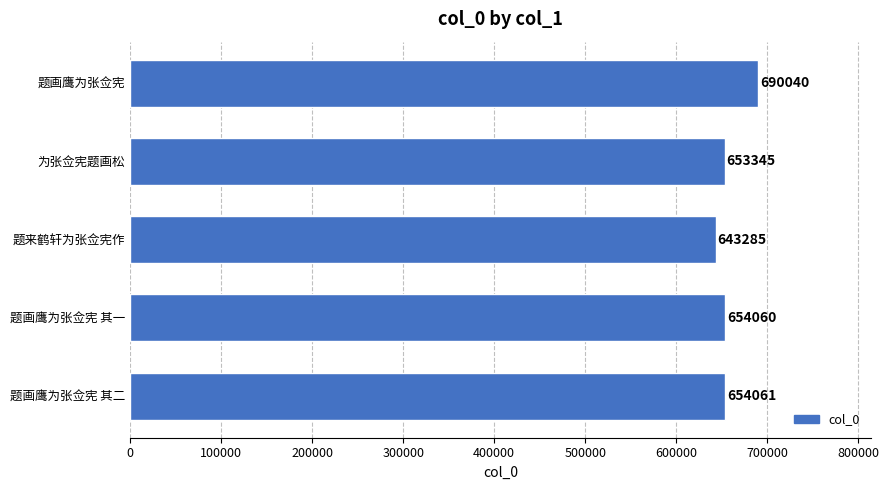

What is the maximum value shown in the chart?

690040